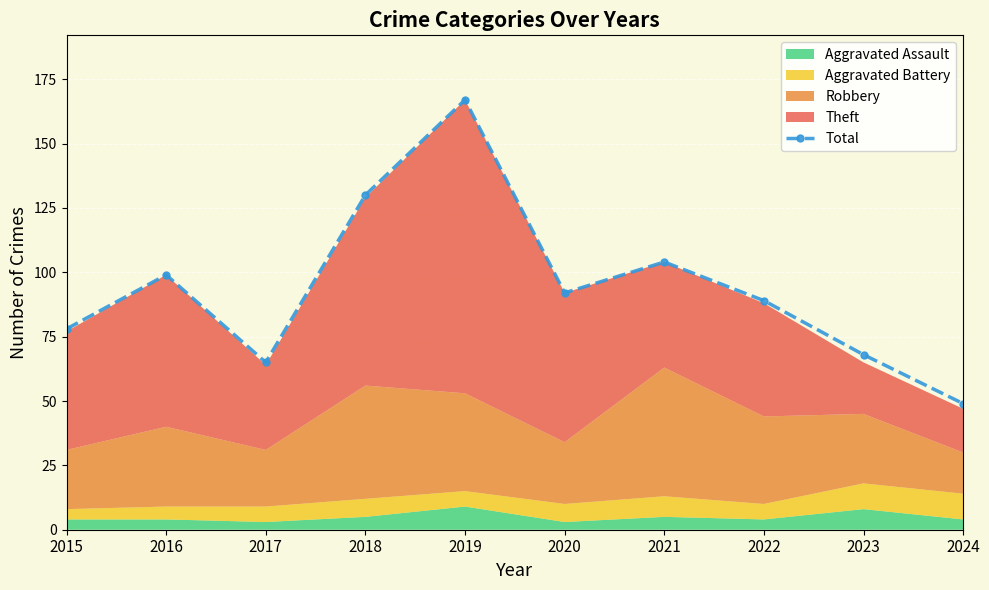

Is it true that the value at 2021 is 104?

True